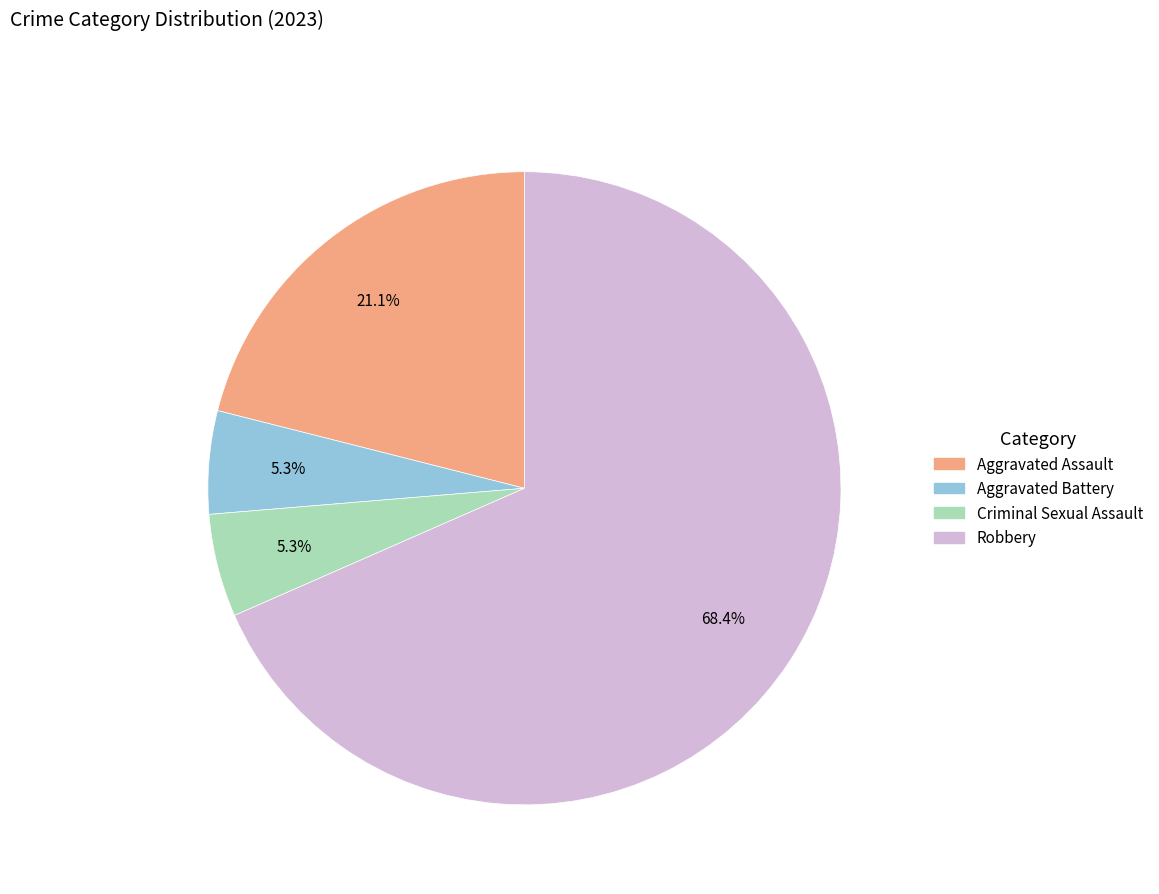

Does Robbery account for over 50% of the chart?

Yes